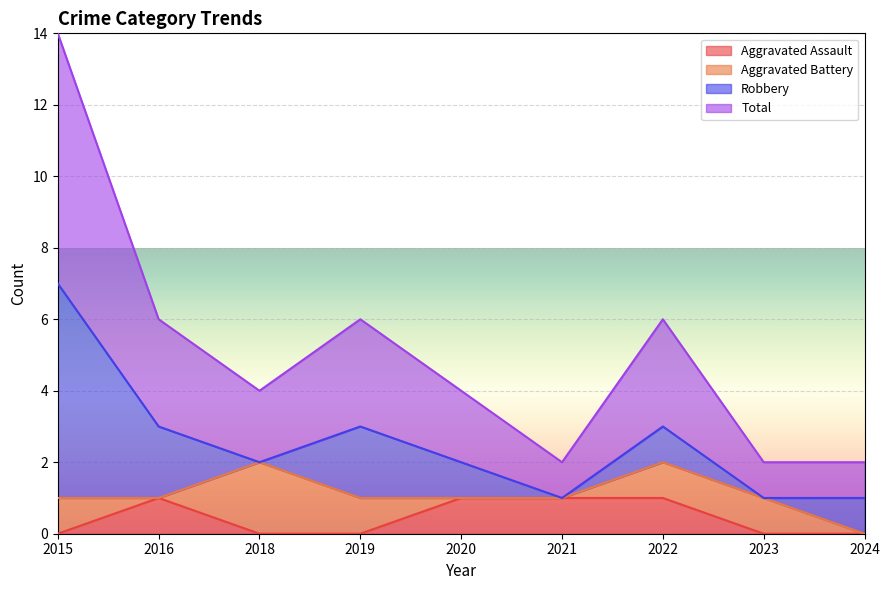

The Aggravated Assault series shows 0 at 2023. True or false?

True